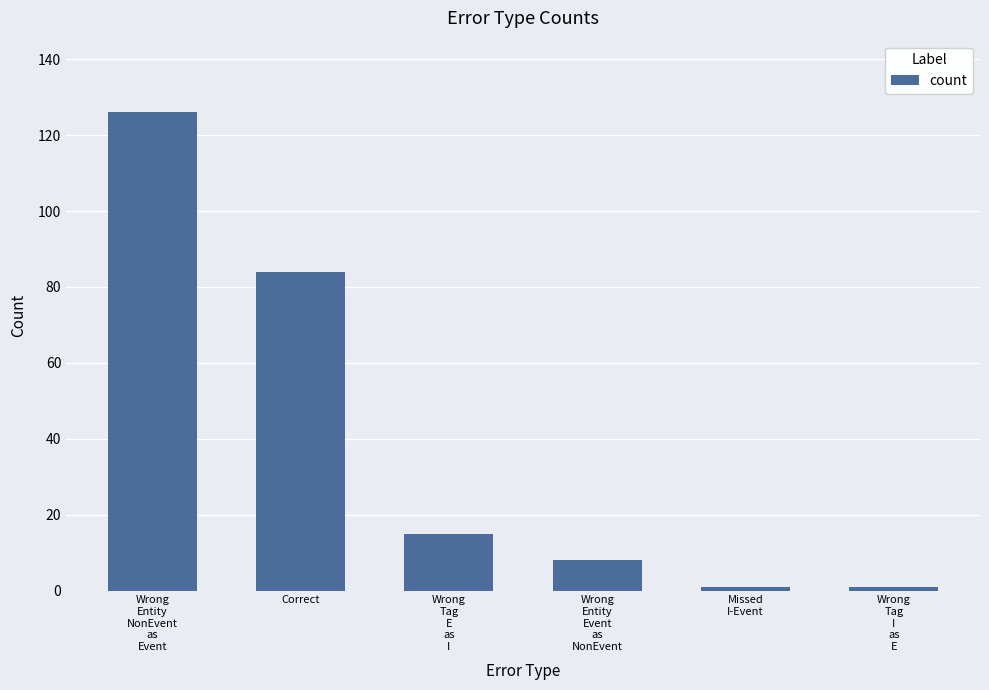

Where does the data first go above 15?

Wrong
Entity
NonEvent
as
Event